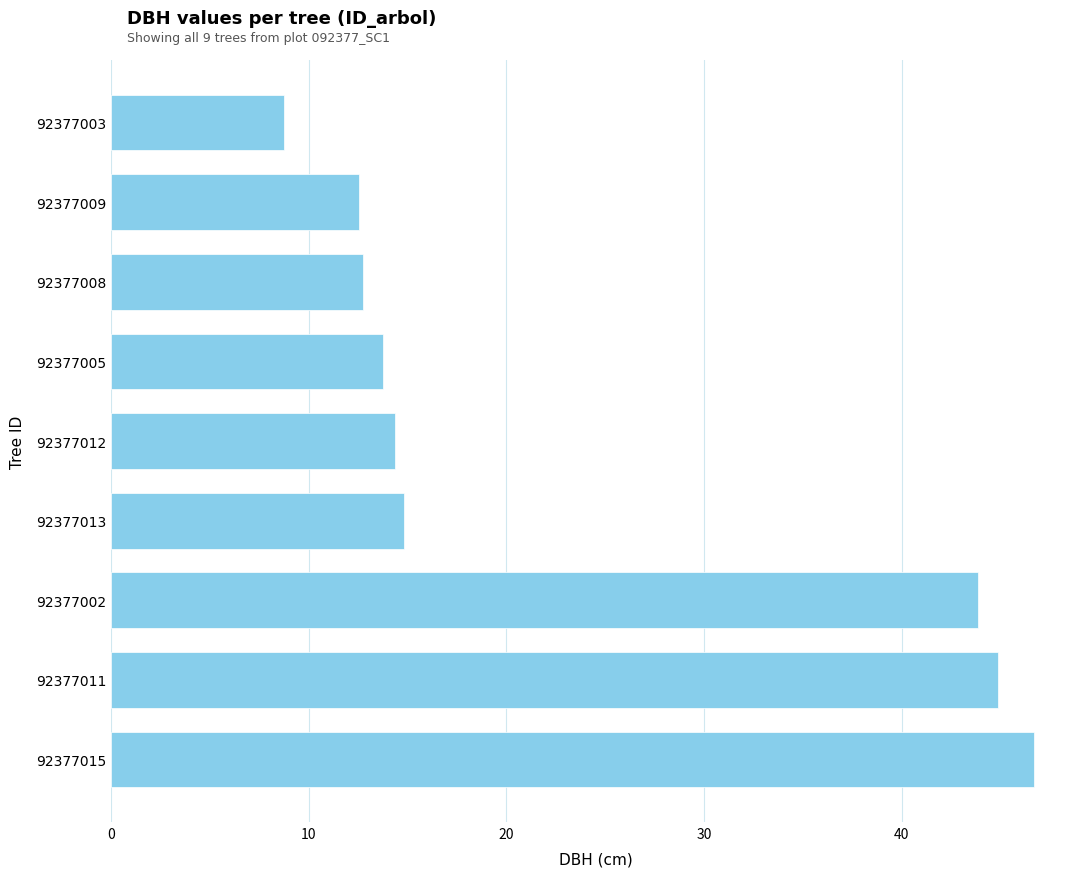

What is the change in value from 92377008 to 92377003?

-4.0